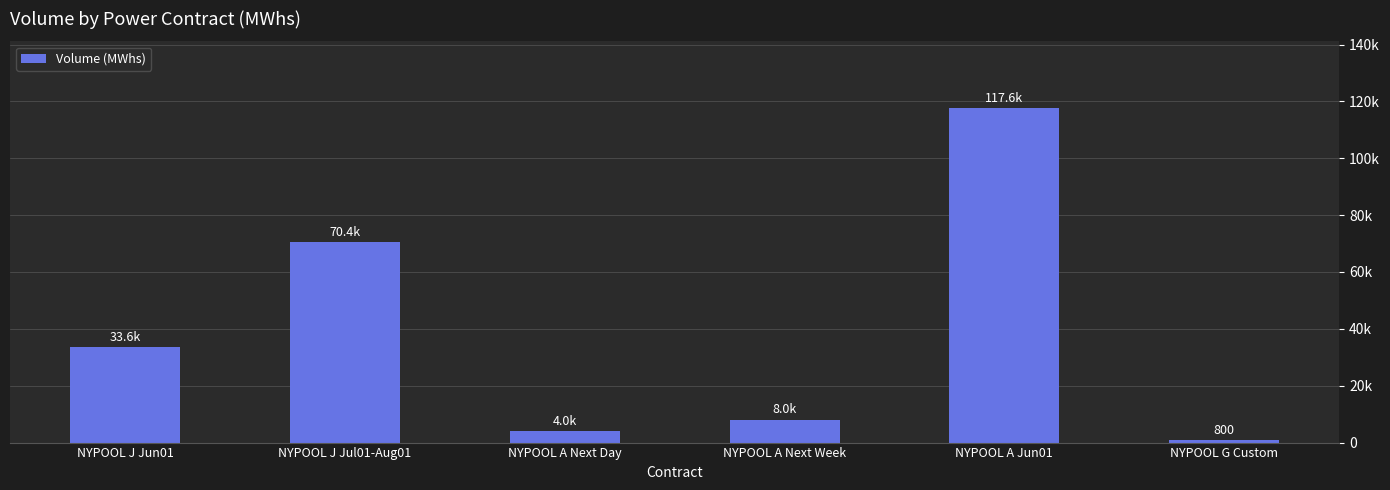

What is the label of the 4th bar from the left?

NYPOOL A Next Week